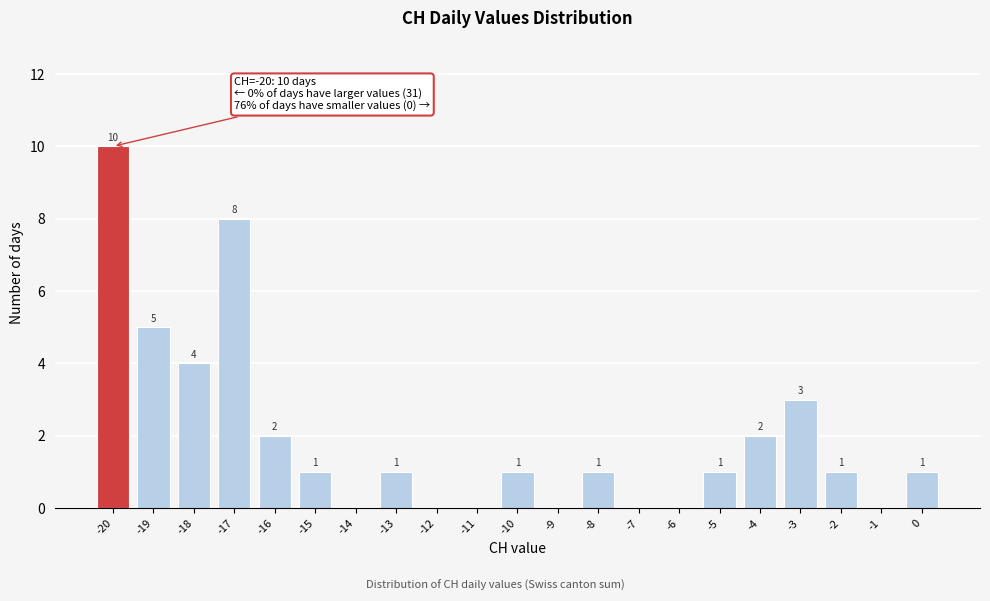

Over which range of the x-axis is the bar tallest?

-20.5 to -19.5